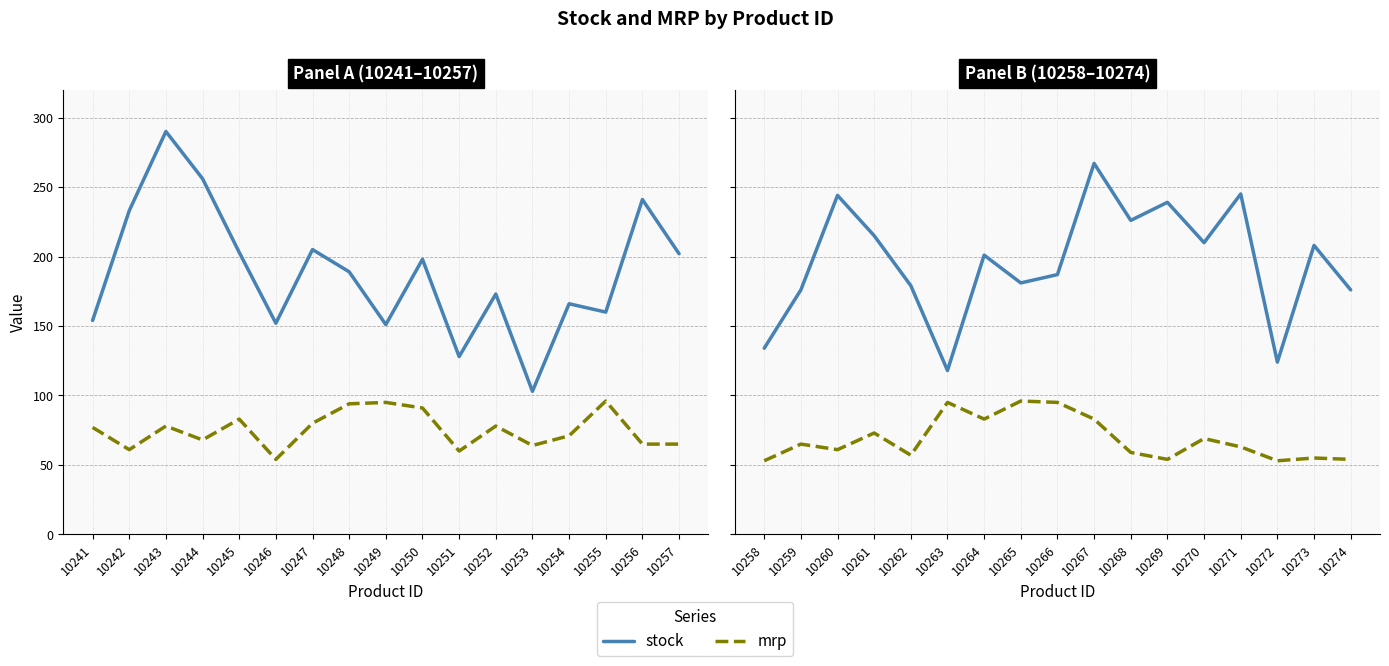

Is it true that mrp equals 22 at 10264?

False